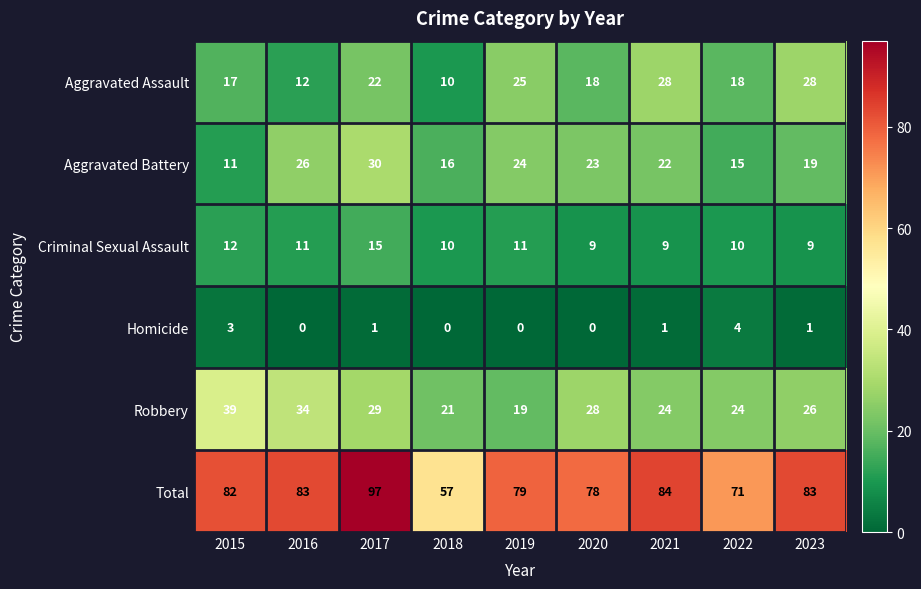

Which series changed the most between 2016 and 2023?

Aggravated Assault